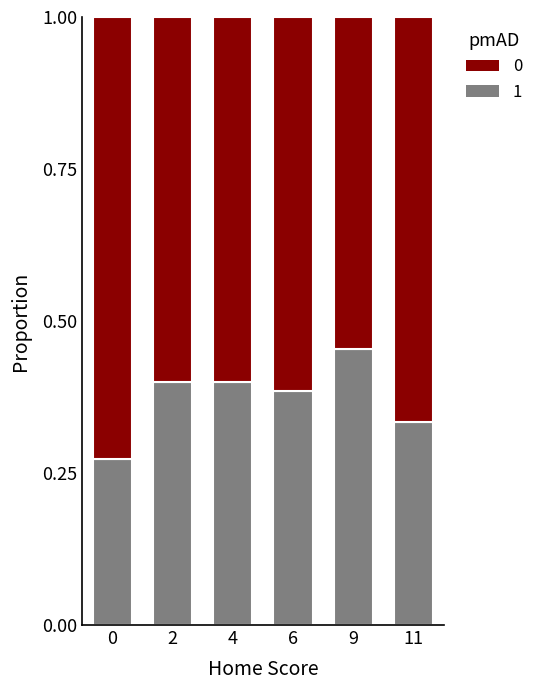

What is the total value across all series at 9?

1.0